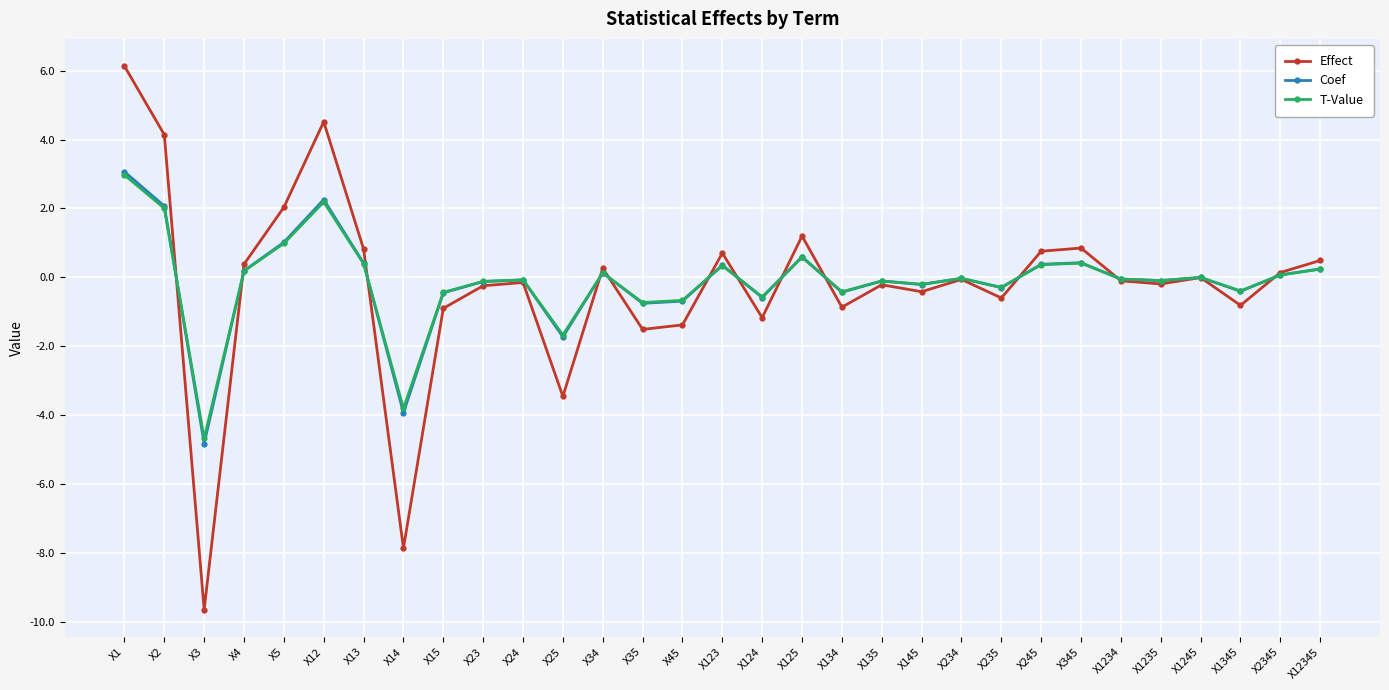

Does the chart display data point markers on the line(s)?

Yes